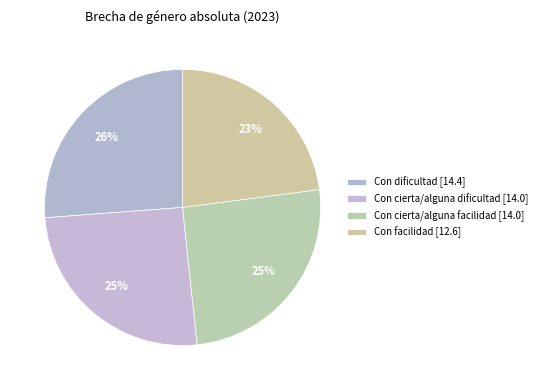

Is it true that Con cierta/alguna dificultad is 35% of the pie?

False